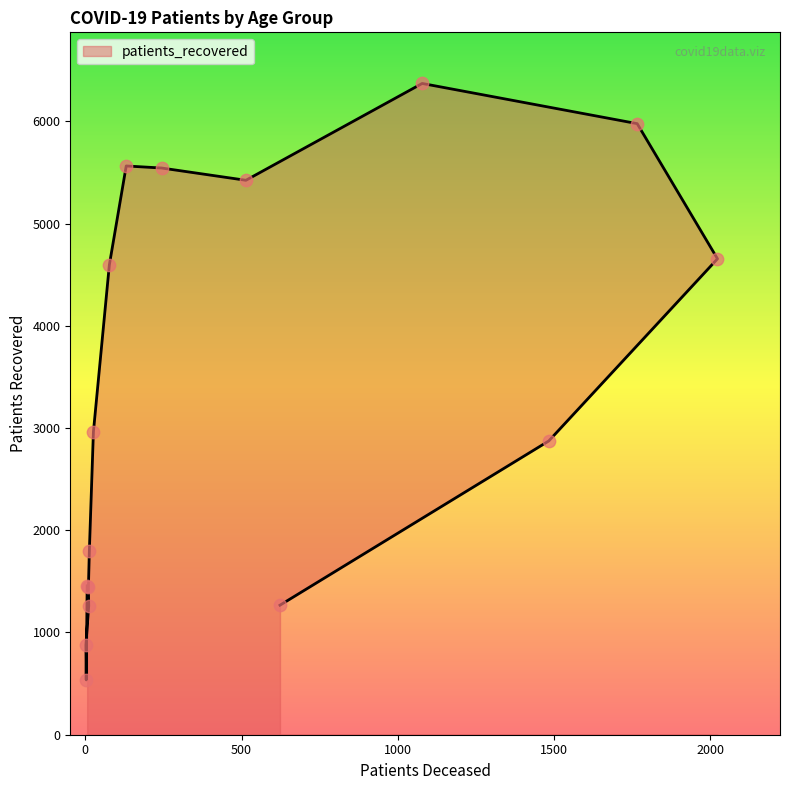

Approximately how many times larger is the value at 20 - 24 compared to 65 - 69?

0.1